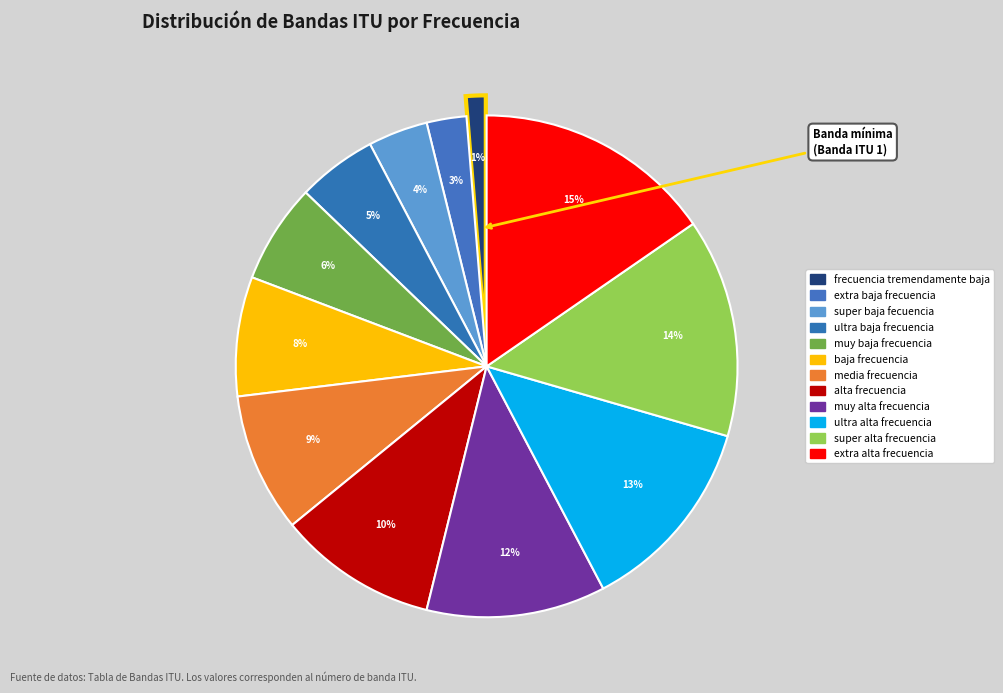

To the nearest percent, what portion does ultra alta frecuencia represent?

13%